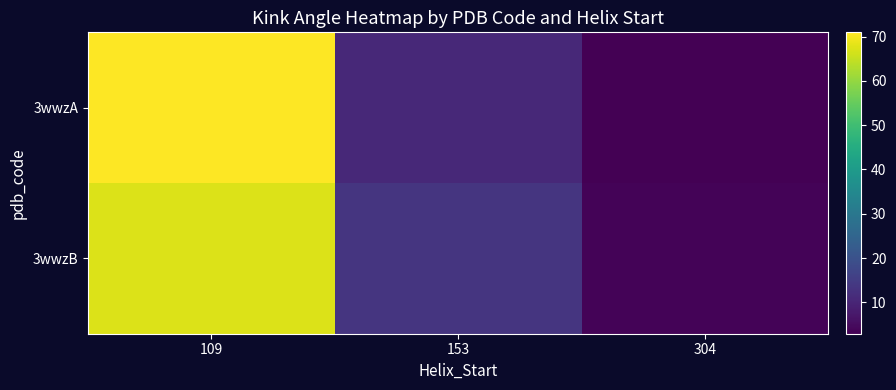

Reading left to right, list all the values displayed in this chart.

3wwzA: 109=71.0	153=10.8	304=2.9
3wwzB: 109=67.4	153=13.5	304=3.7